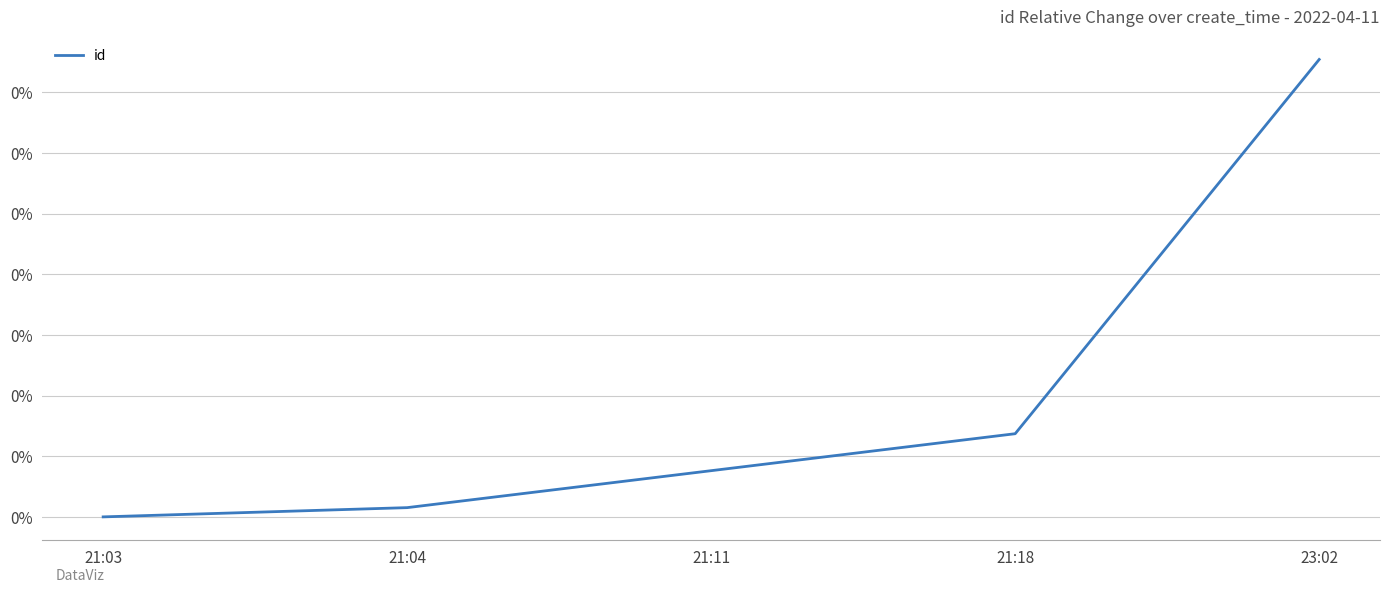

Does the chart have visible grid lines?

Yes